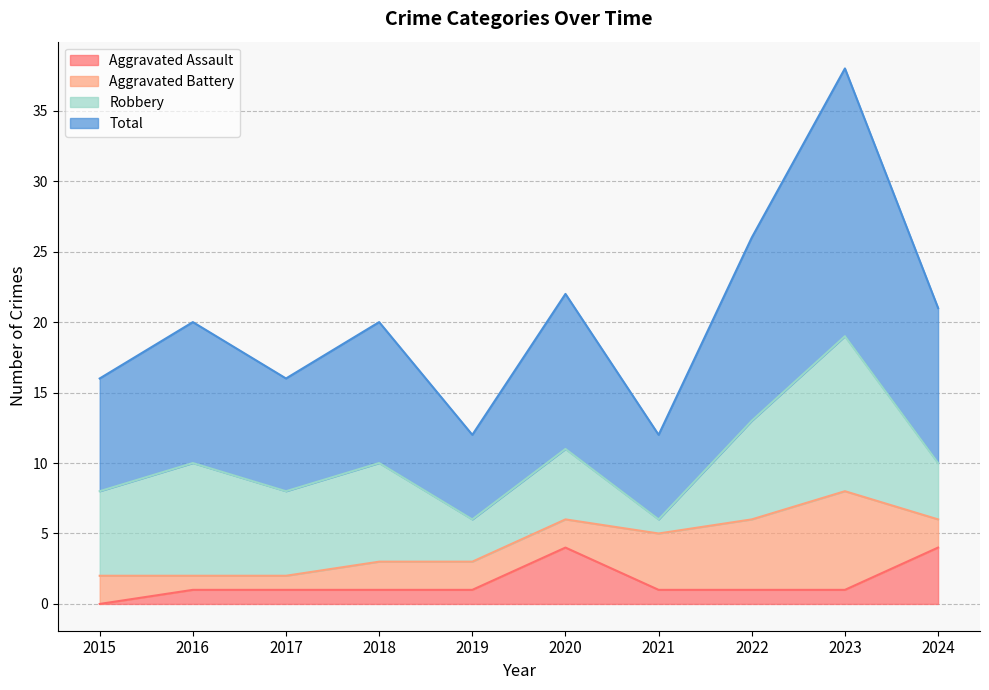

How many values in the Aggravated Assault series exceed 1?

2